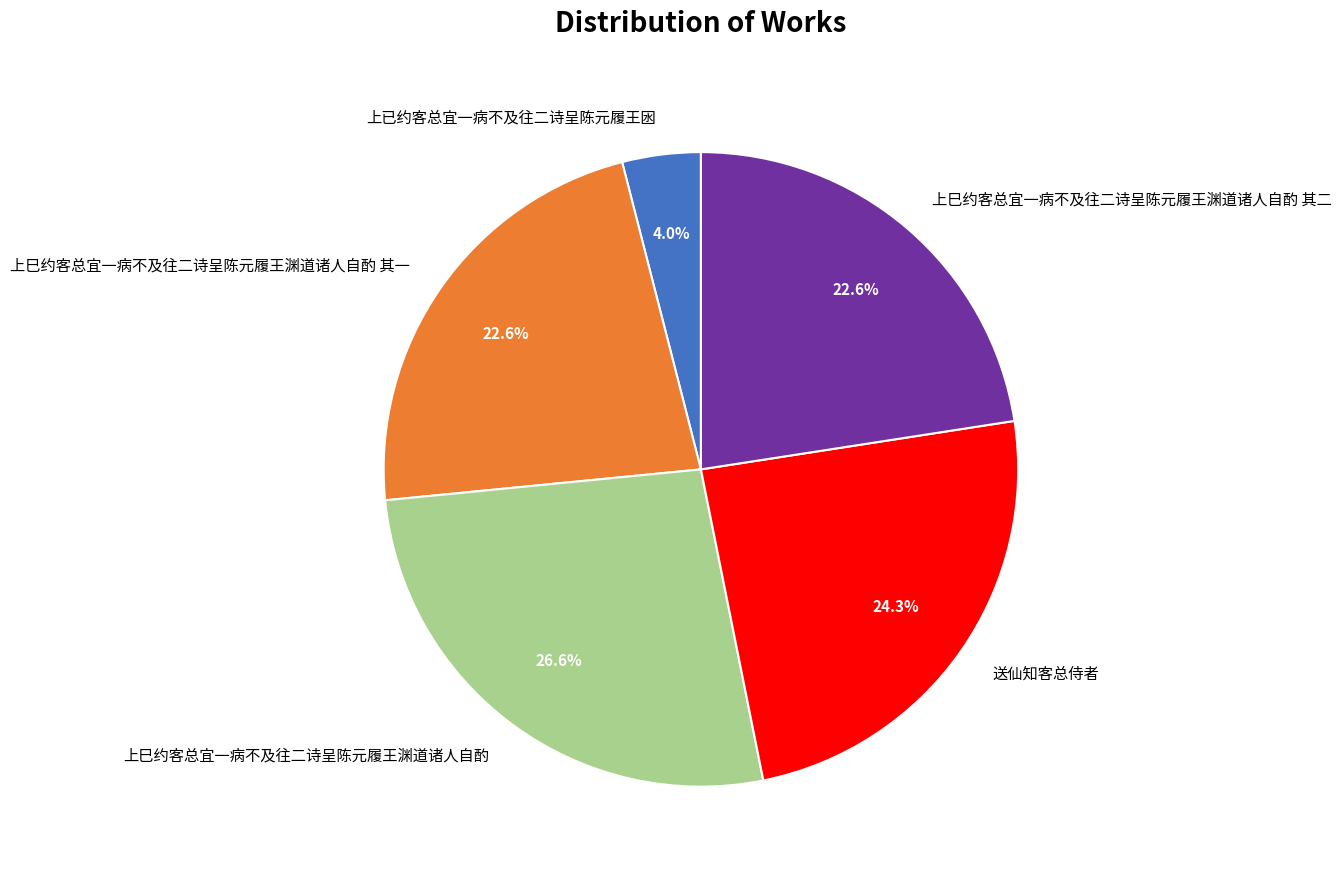

To the nearest percent, what is the difference between the 上已约客总宜一病不及往二诗呈陈元履王囦 and 上巳约客总宜一病不及往二诗呈陈元履王渊道诸人自酌 其一 slice percentages?

19%